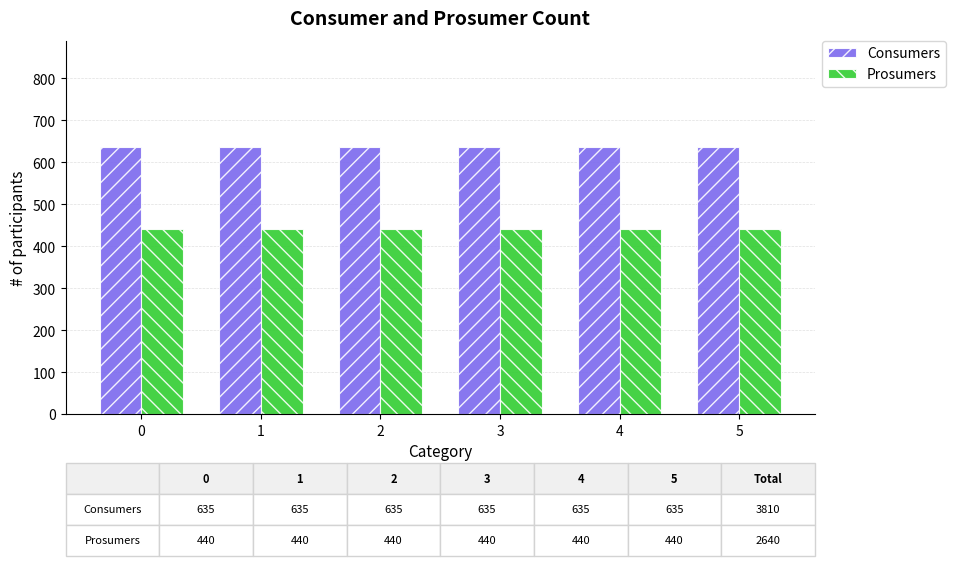

What is the total value across all series at 5?

1075